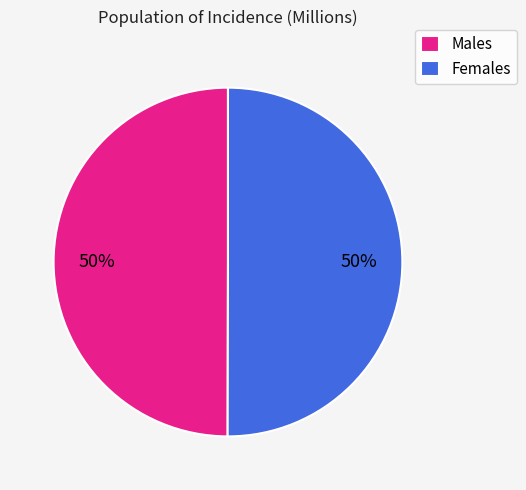

Approximately how many times larger is the value at Males compared to Females?

1.0